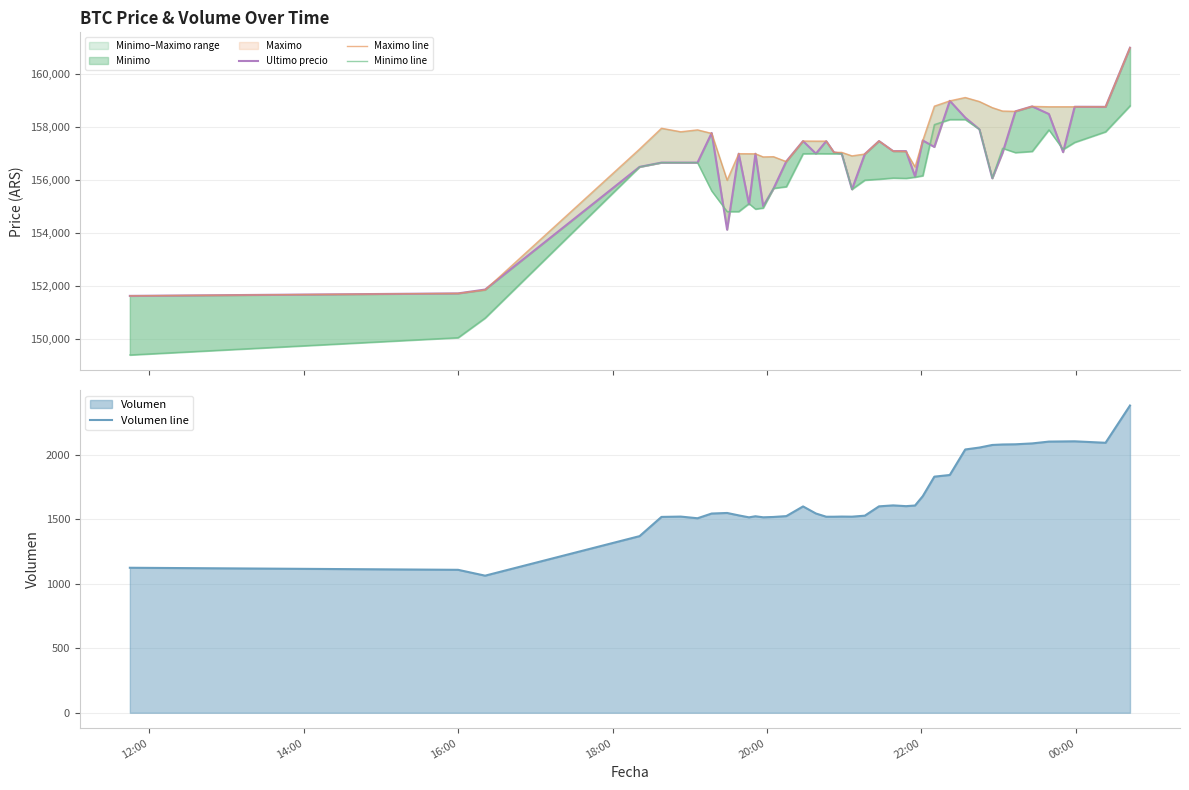

What is the maximum value for Volumen line?

2380.6